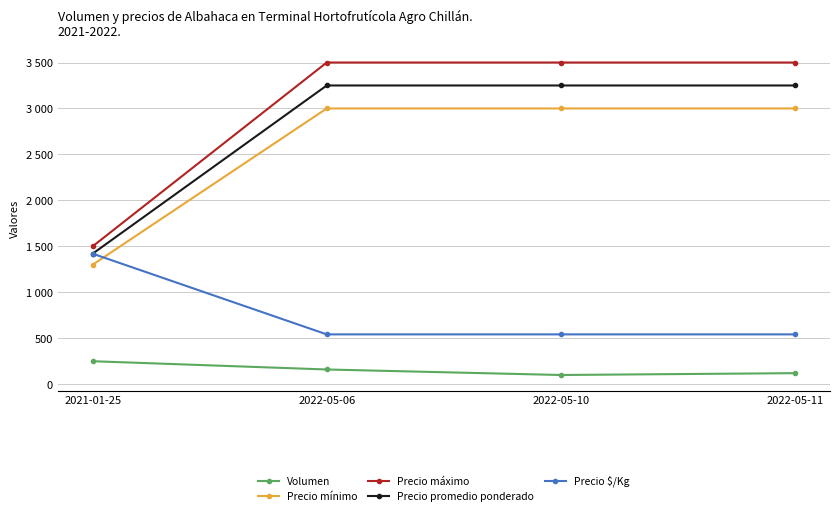

What is the maximum value for Precio $/Kg?

1420